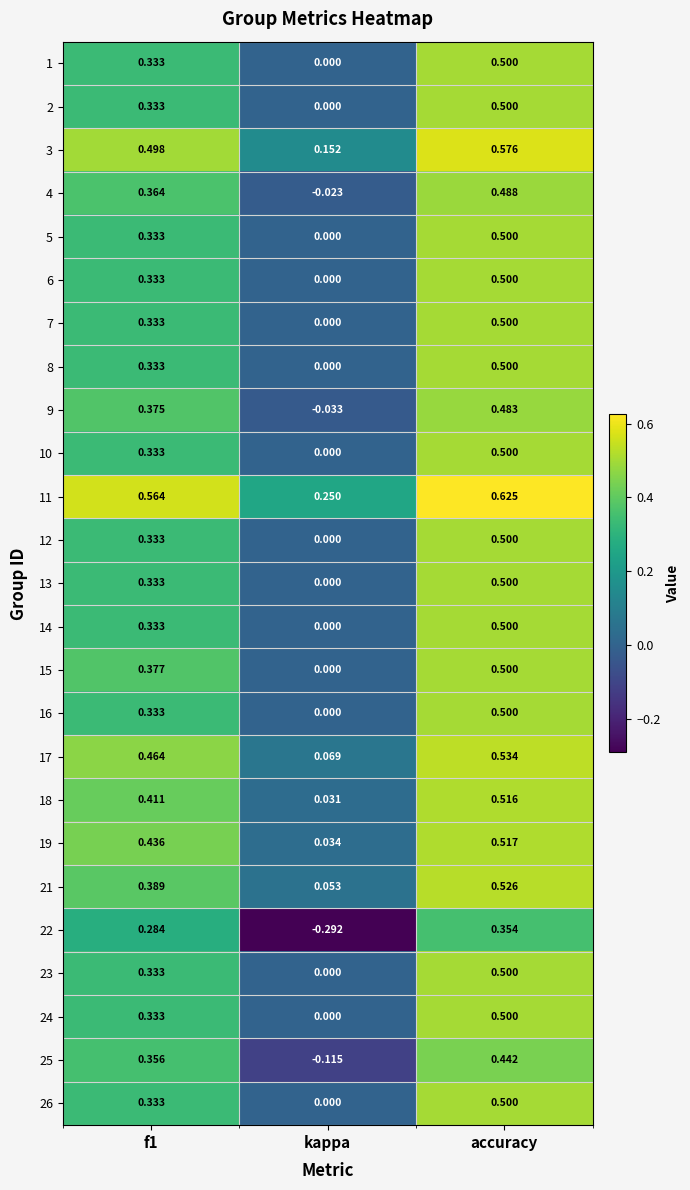

At which category is the sum across all series the highest?

accuracy